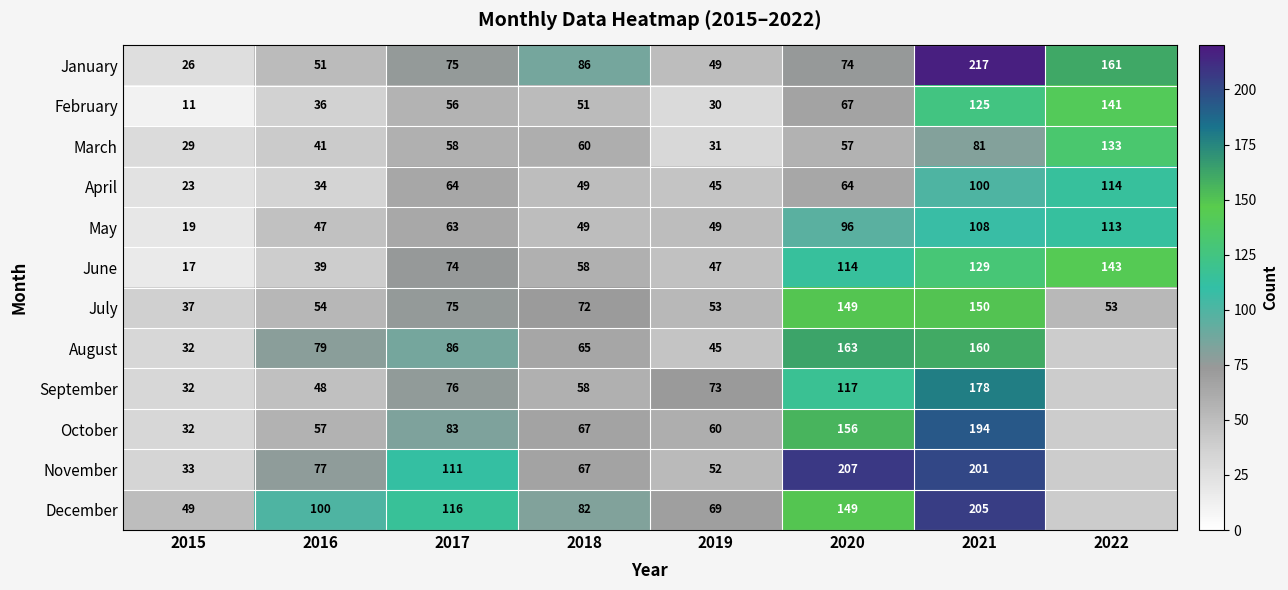

What is the greatest value displayed?

217